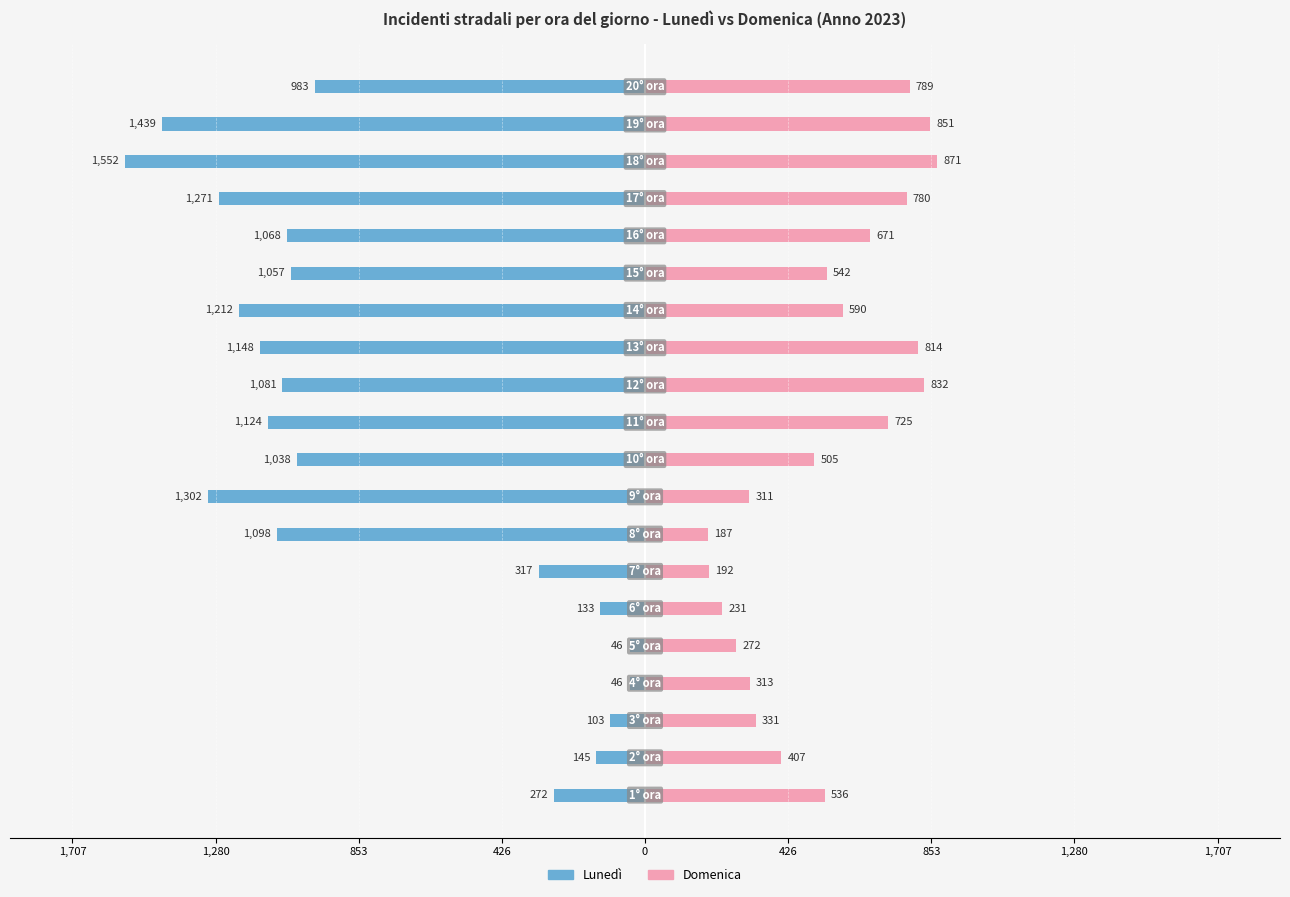

What are all the series names shown in the legend?

Lunedì, Domenica